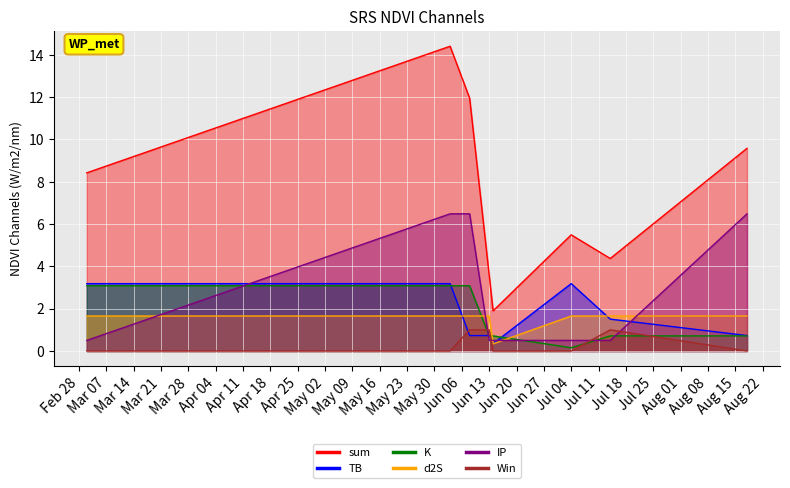

What is the label of the 3rd point from the right?

Jul 04